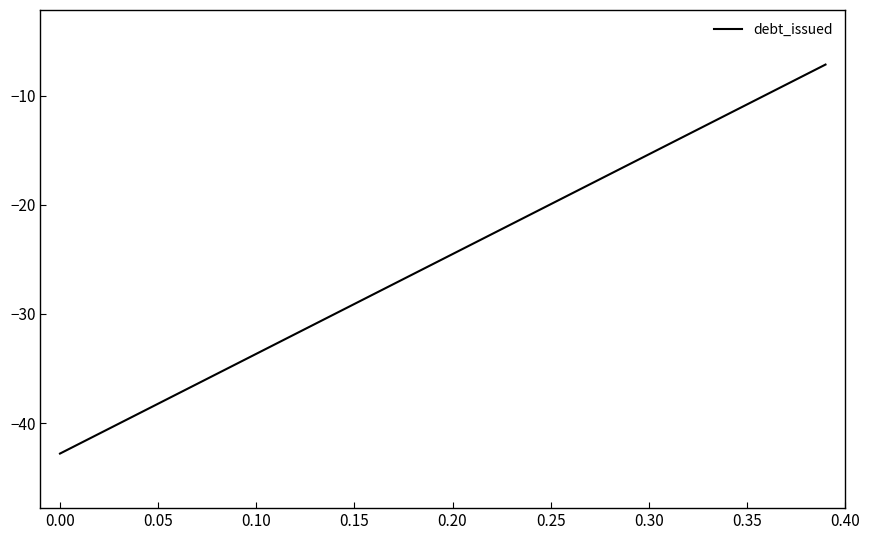

What is the minimum value shown in the chart?

-42.8